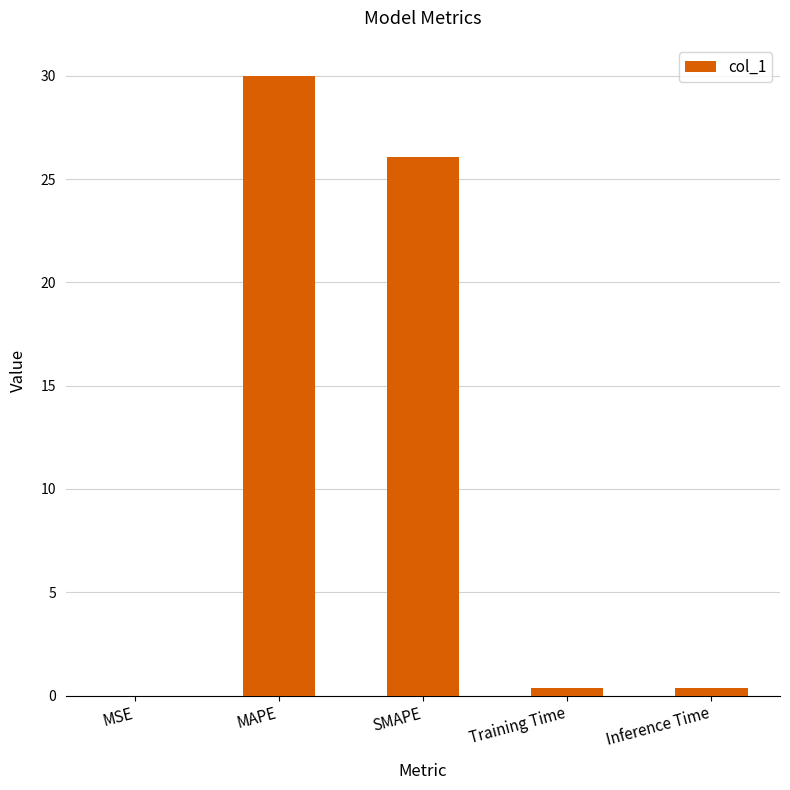

What is the greatest value displayed?

30.0